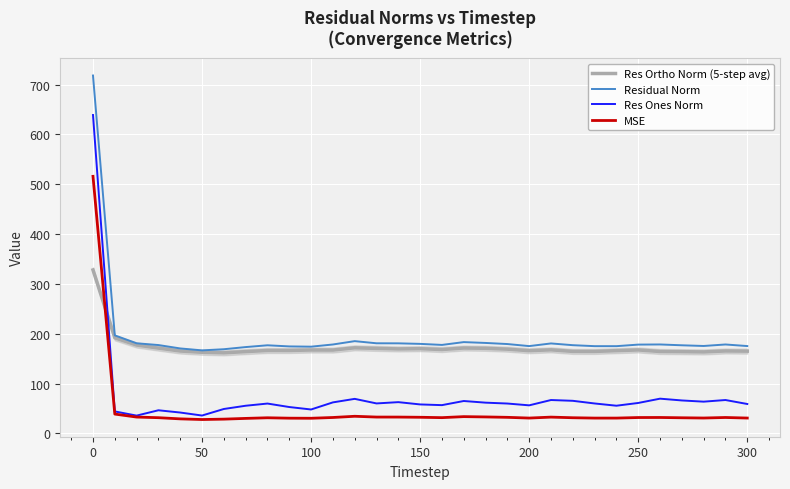

What is the highest value of the Res Ortho Norm (5-step avg) series?

327.9